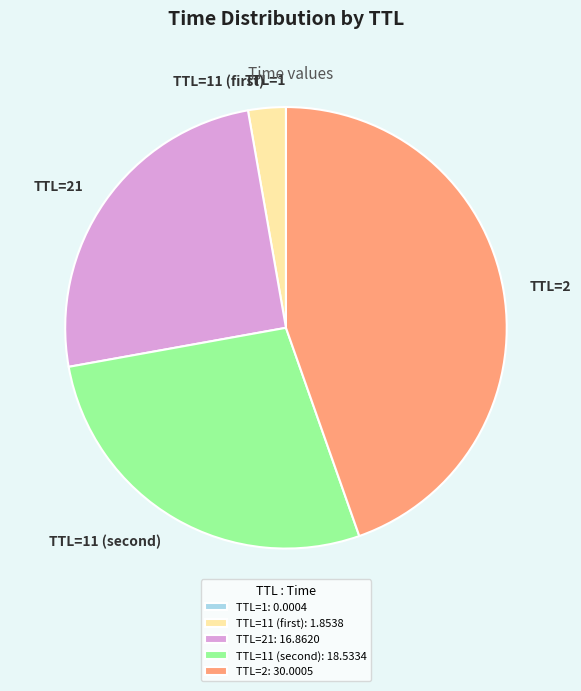

Does TTL=2 account for over 50% of the chart?

No